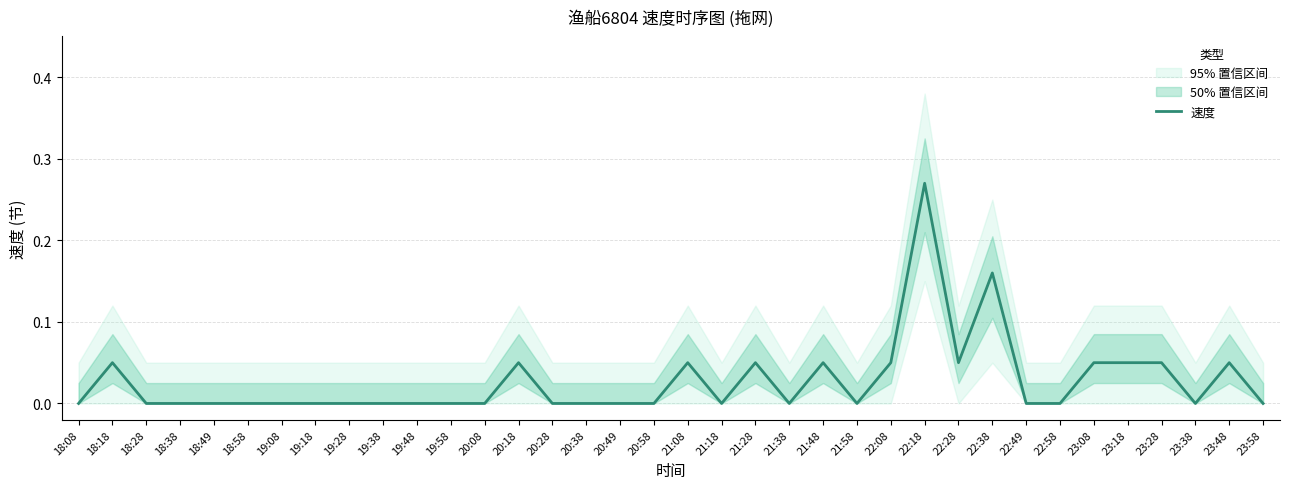

What is the change in value from 18:18 to 20:38?

-0.1